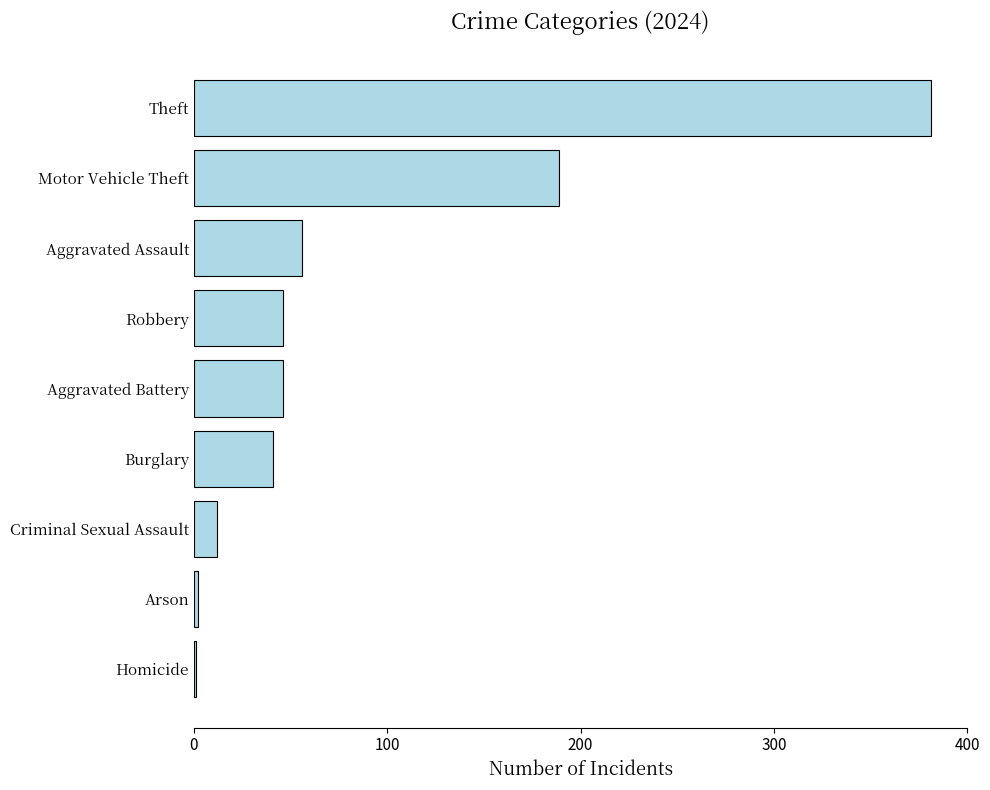

Approximately how many times larger is the value at Burglary compared to Aggravated Assault?

0.7